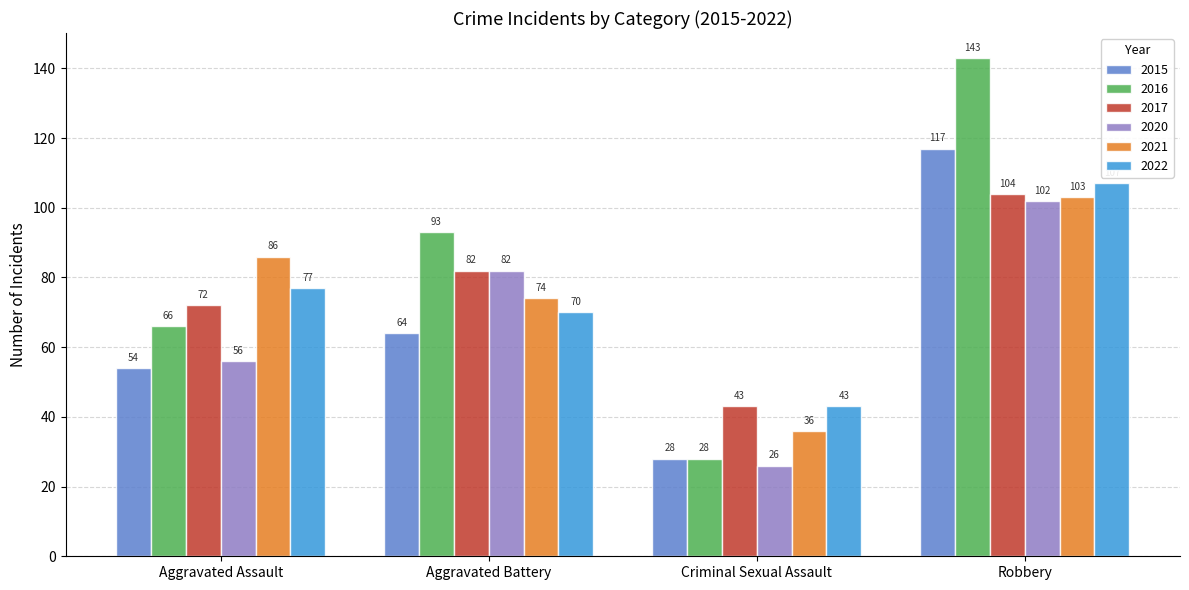

What is the difference between the maximum and minimum values in the 2020 series?

76